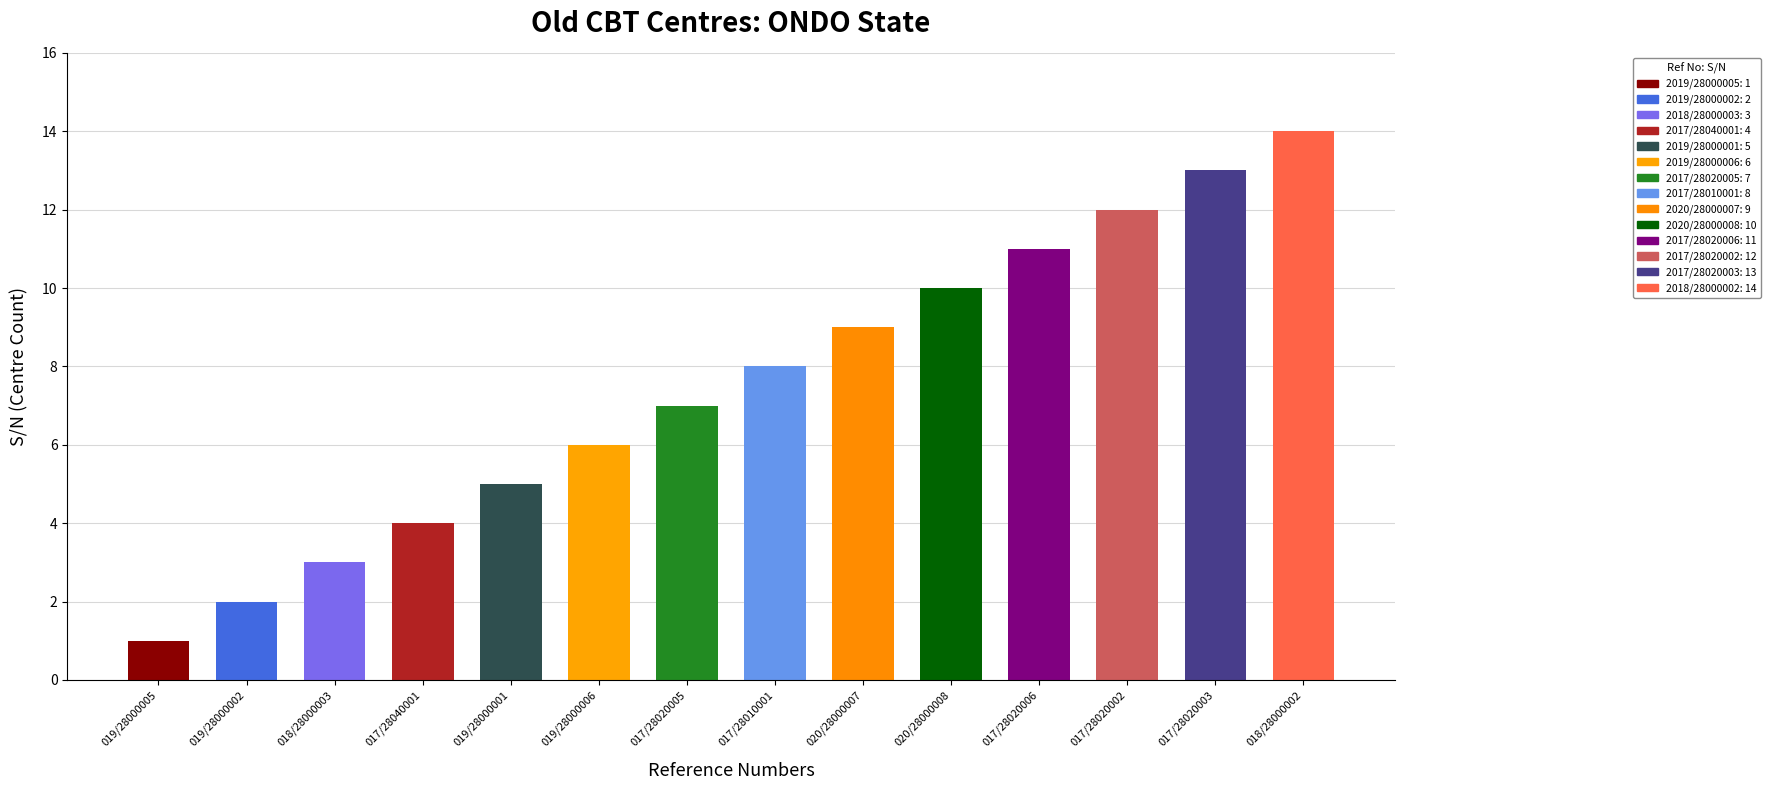

Are the bars grouped side by side (vs. stacked)?

No